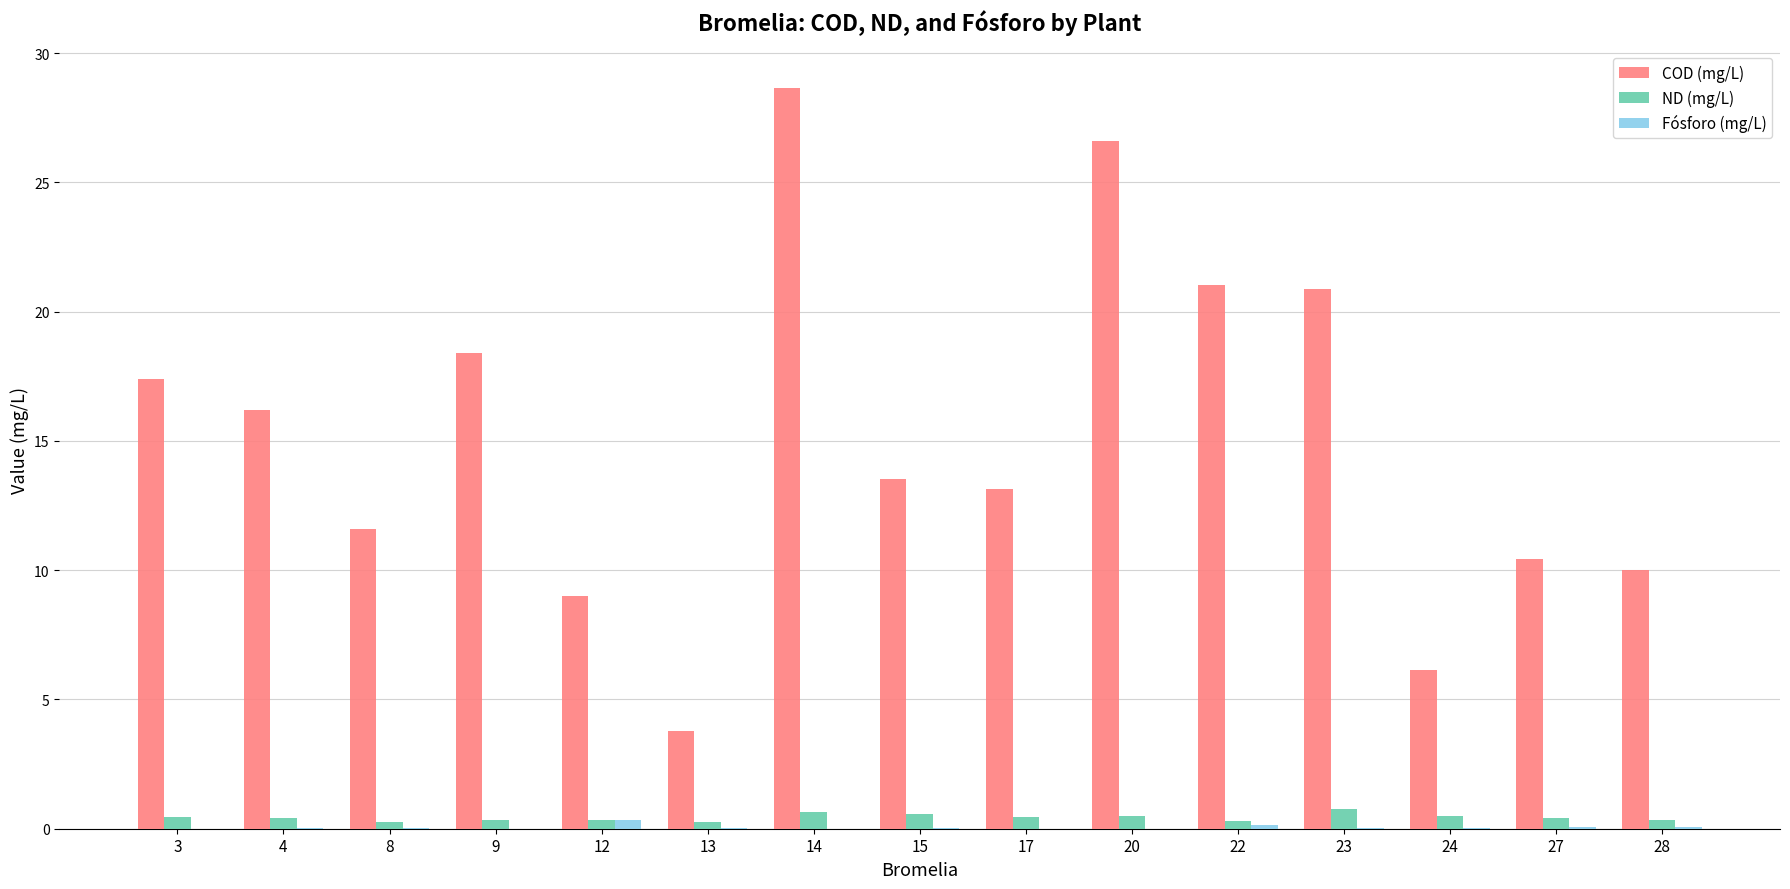

Is the value of COD (mg/L) at 17 greater than the value of ND (mg/L) at 9?

Yes